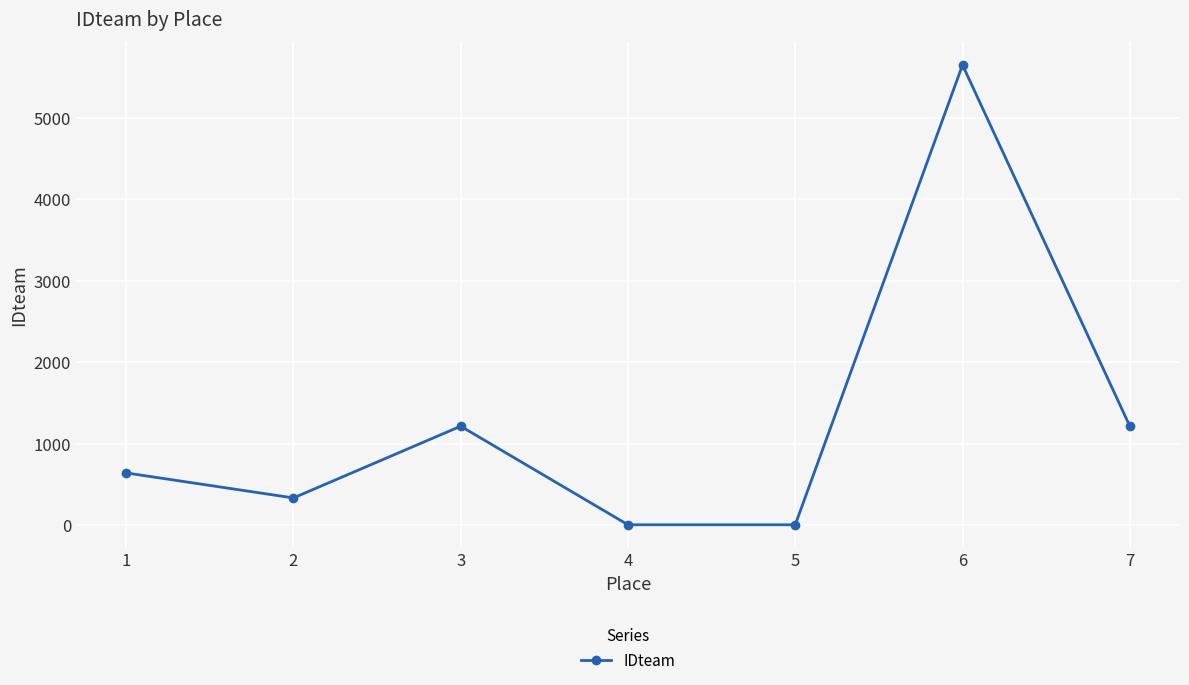

What is the ratio of the value at 3 to the value at 5?

242.8